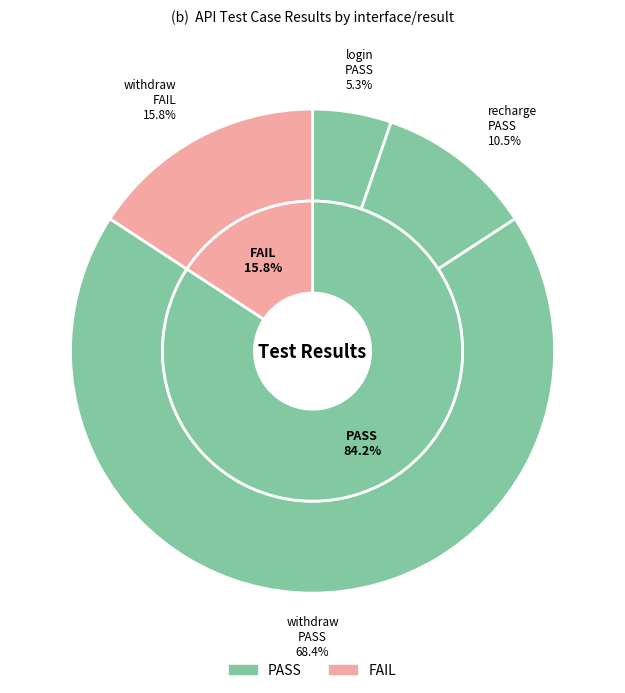

To the nearest percent, what is the difference between the PASS and FAIL slice percentages?

68%